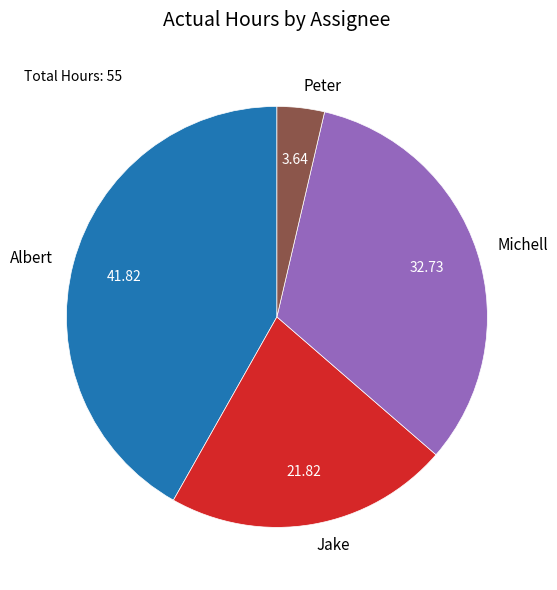

Rank the categories by value from lowest to highest.

Peter, Jake, Michell, Albert